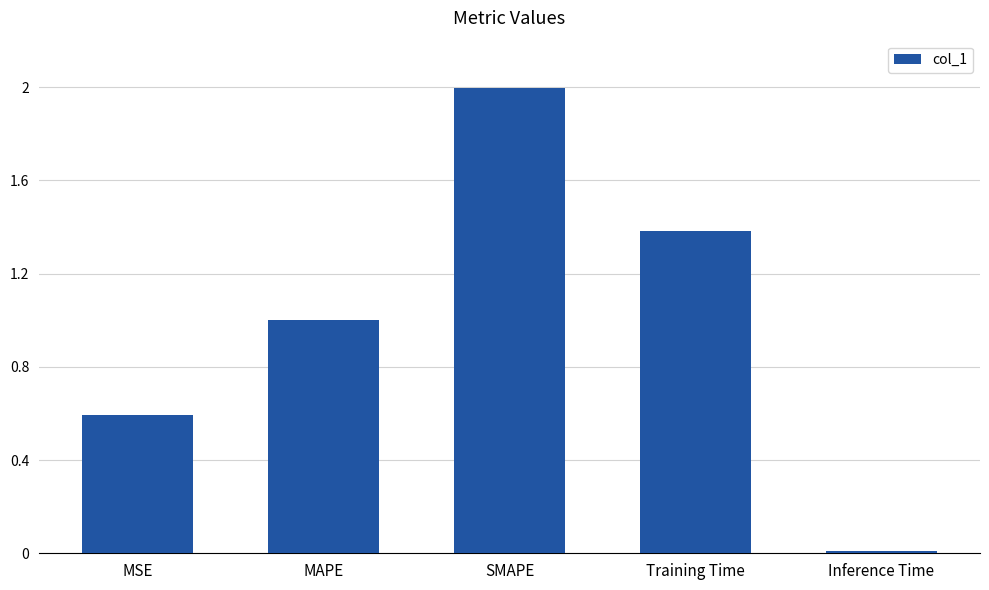

What is the label of the 1st bar from the left?

MSE